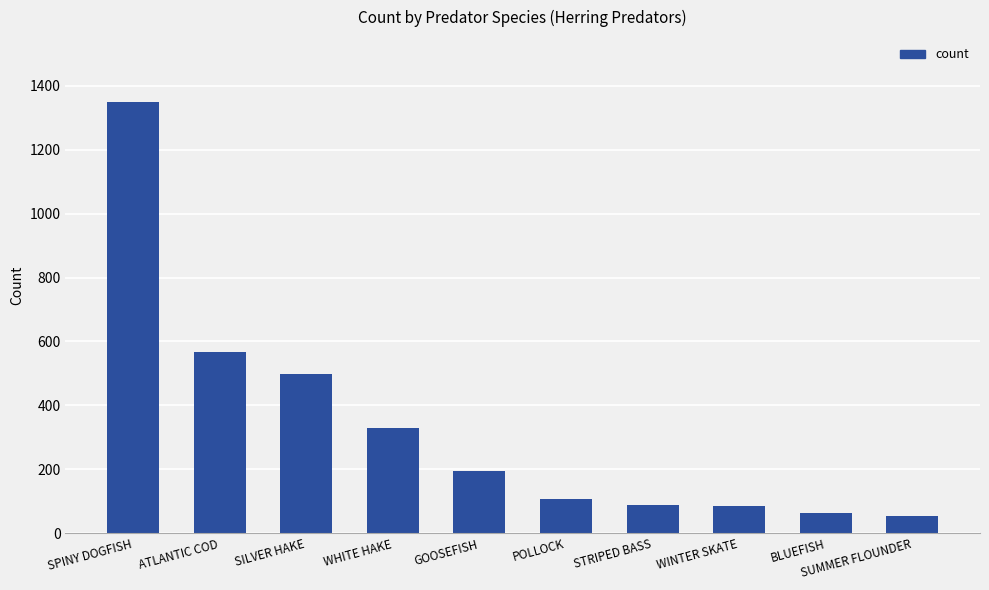

What is the difference between the second highest and minimum values?

514